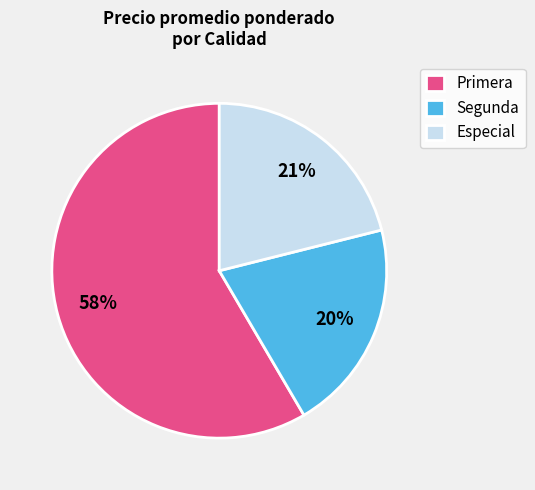

Count the number of slices in the pie.

3